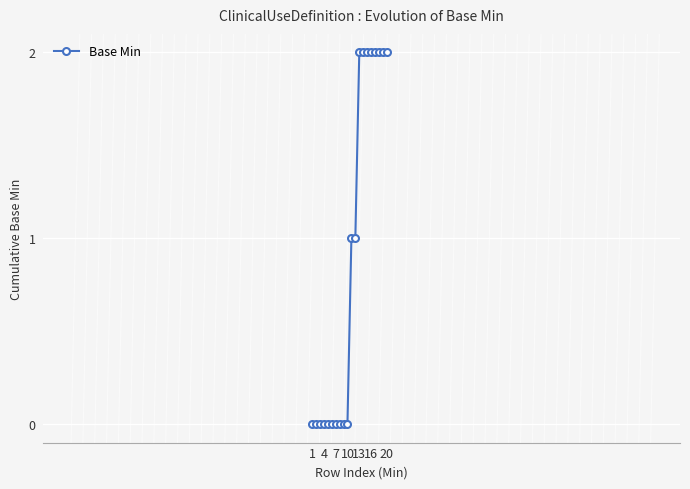

How many data points does each series have?

20